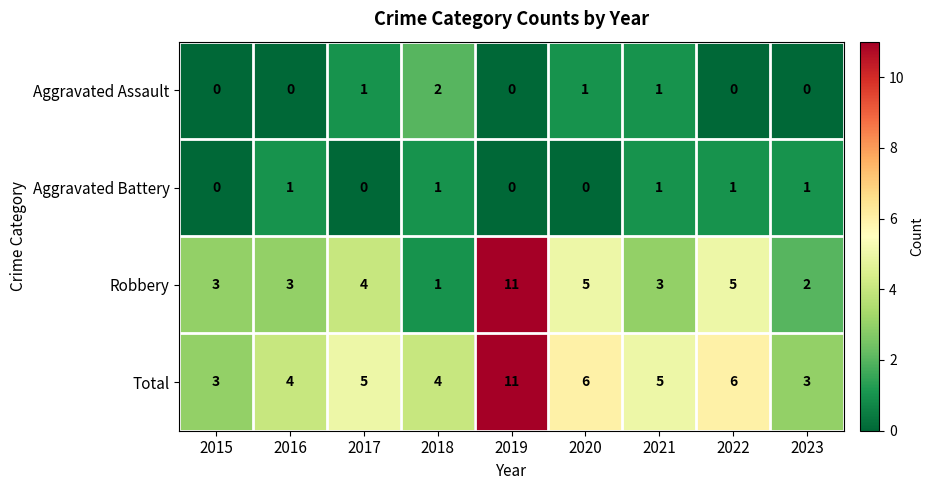

How many Total values are between 4 and 6?

6